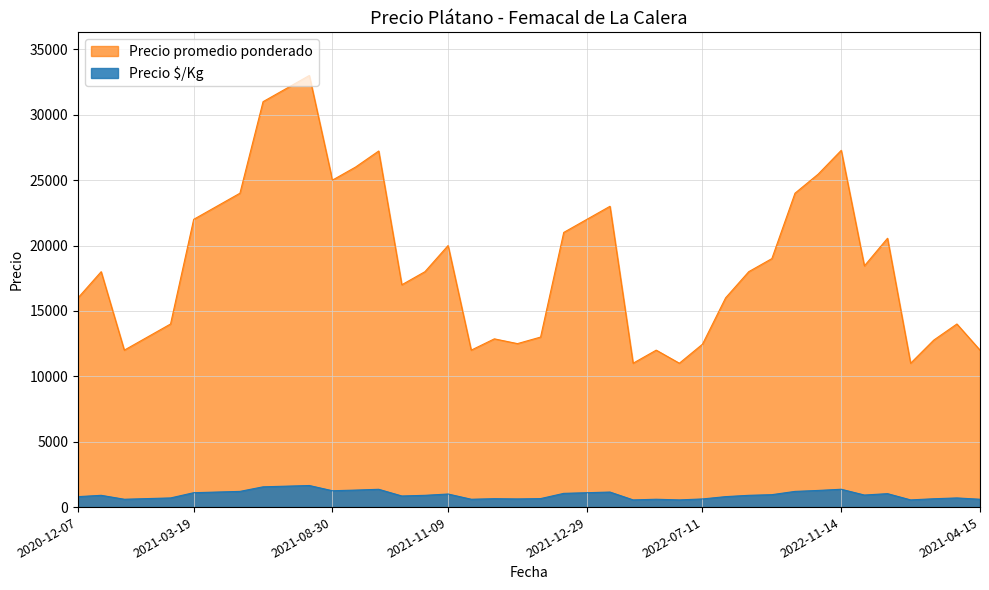

What is the difference between the maximum and minimum values in the Precio $/Kg series?

1100